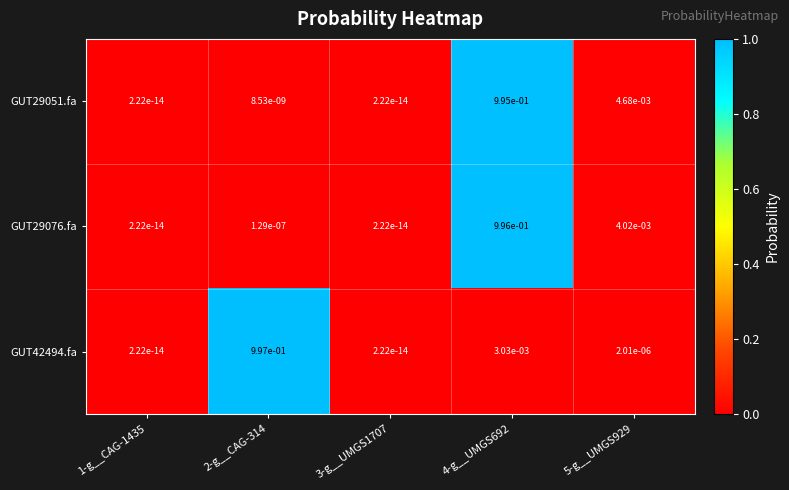

Is the value of GUT29051.fa at 1-g__CAG-1435 greater than the value of GUT42494.fa at 5-g__UMGS929?

No